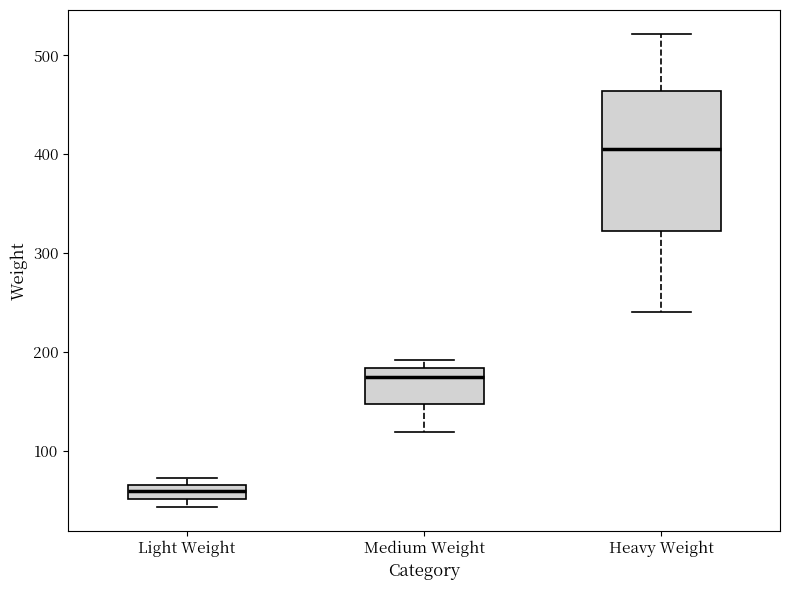

Comparing the boxes themselves (not the whiskers), which one is the tallest?

Heavy Weight